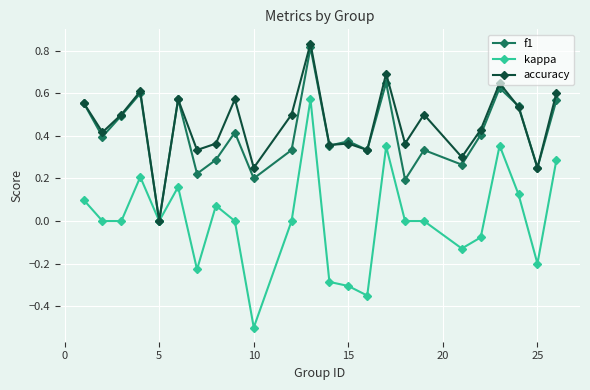

True or false: accuracy has more than 1 points higher than both neighbors.

True